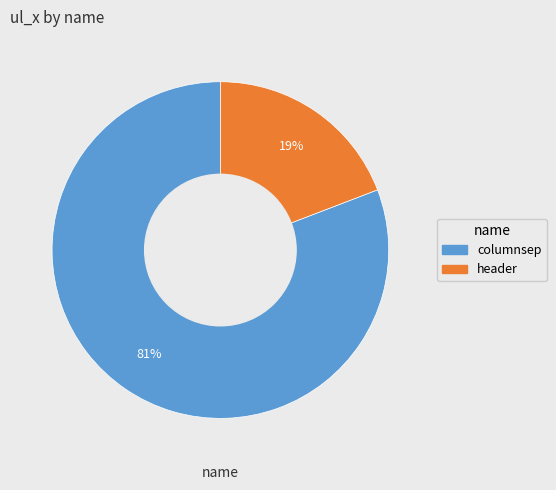

What is the smallest slice in the pie chart?

header